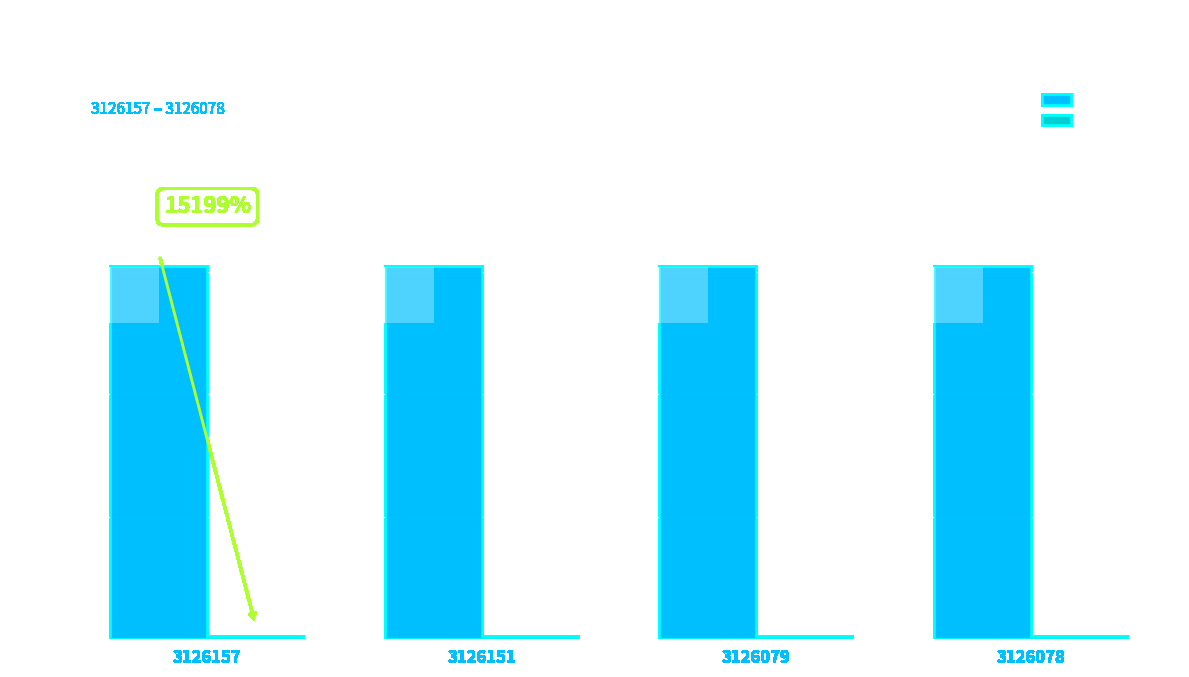

Which series has the largest total across all categories?

zhibo_id